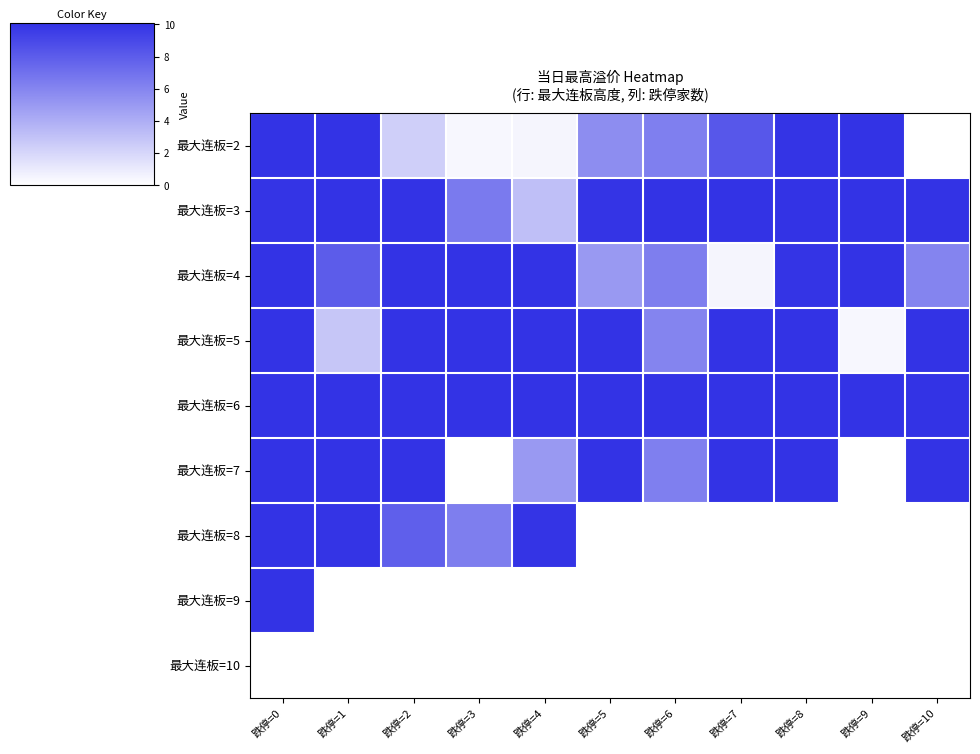

What is the spread (max minus min) of values at 跌停=5?

10.0